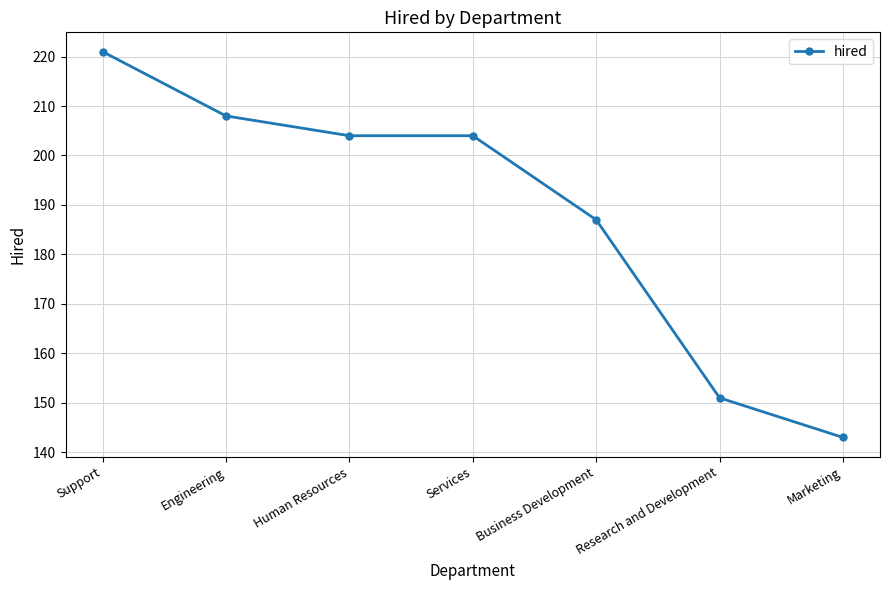

The value at Engineering is 320. True or false?

False